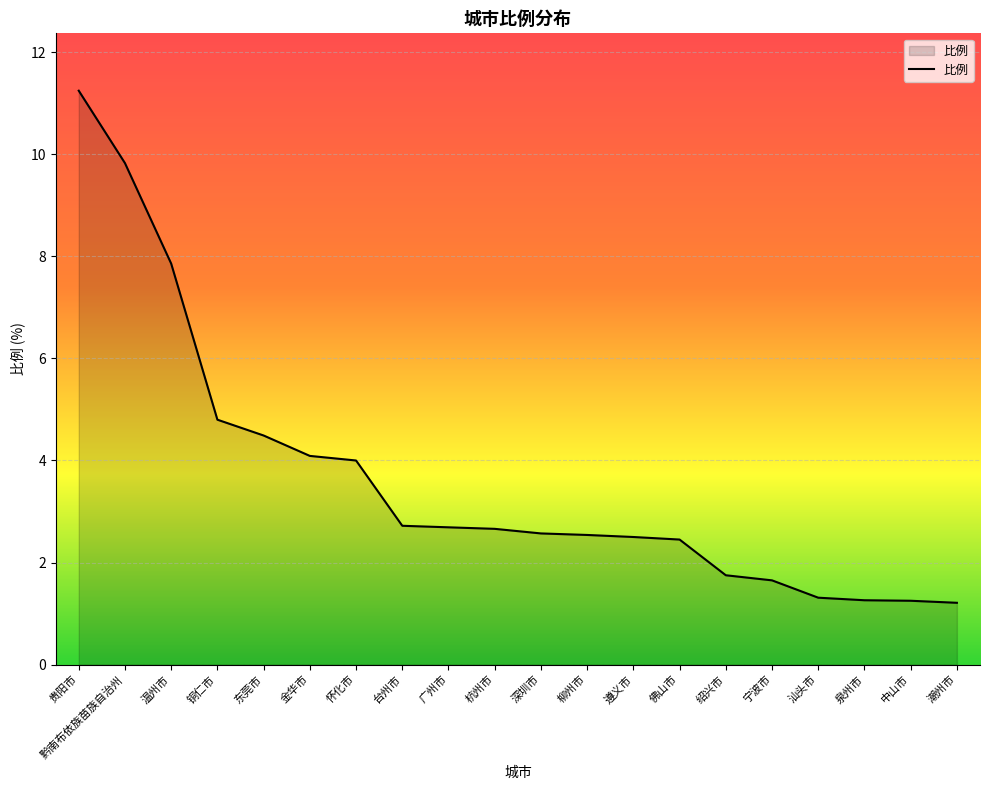

What is the difference between the values at 黔南布依族苗族自治州 and 汕头市?

8.5